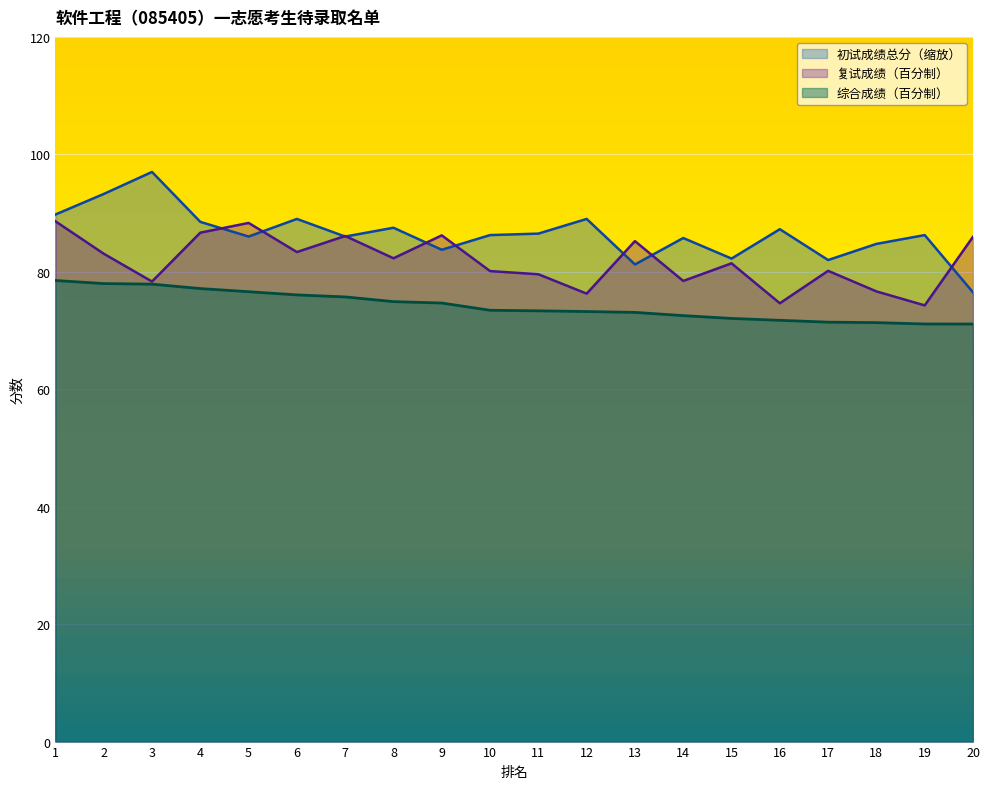

Is it true that 初试成绩总分 equals 60.5 at 11?

False